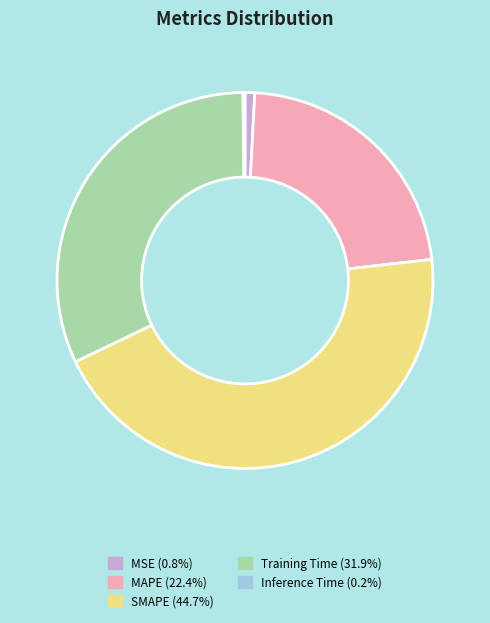

Approximately how many times larger is the value at MAPE (22.4%) compared to SMAPE (44.7%)?

0.5